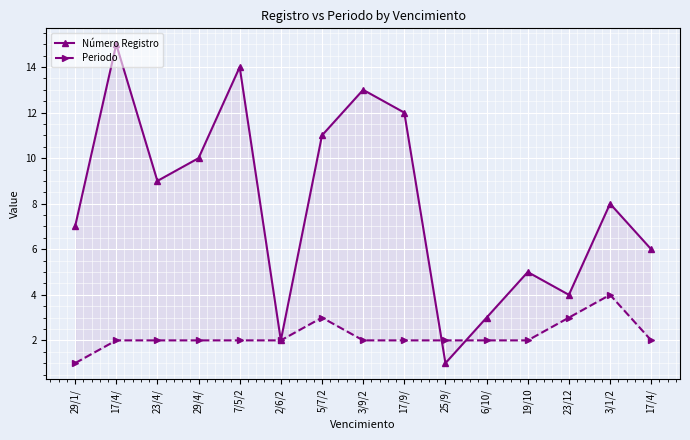

How many intersections are there between Número Registro and Periodo?

2